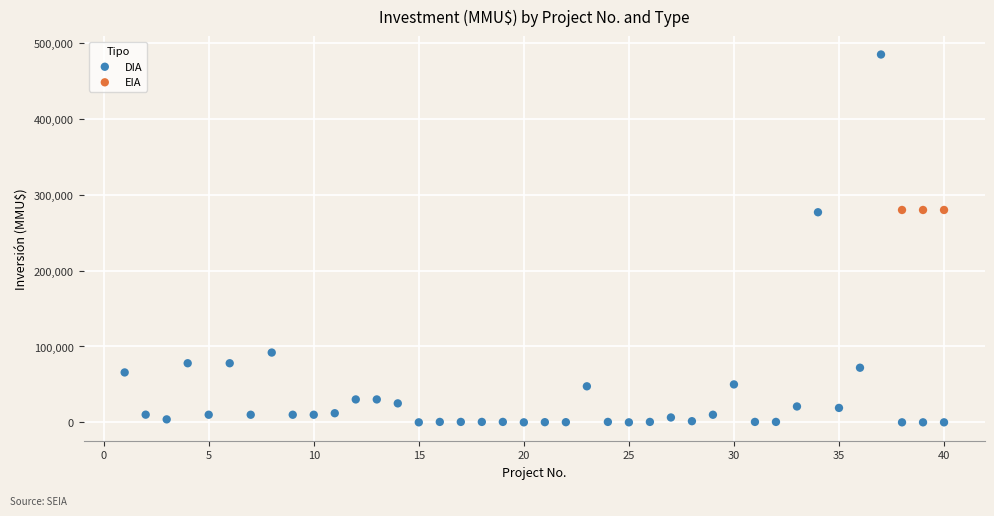

Which series reaches the minimum Y coordinate?

DIA